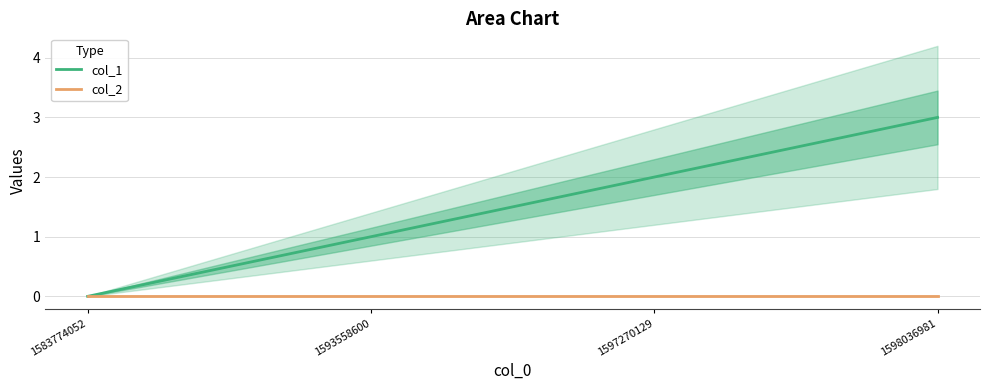

The value of col_2 at 1598036981 is 0. True or false?

True